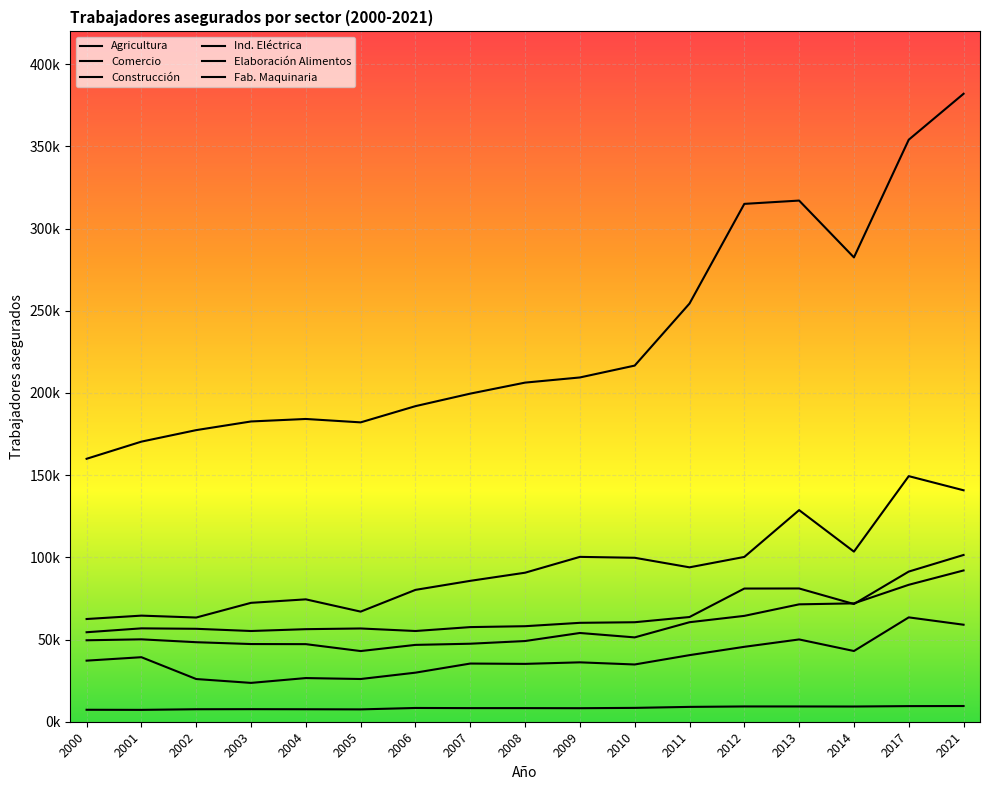

What is the difference between the Agricultura values at 2014 and 2013?

593